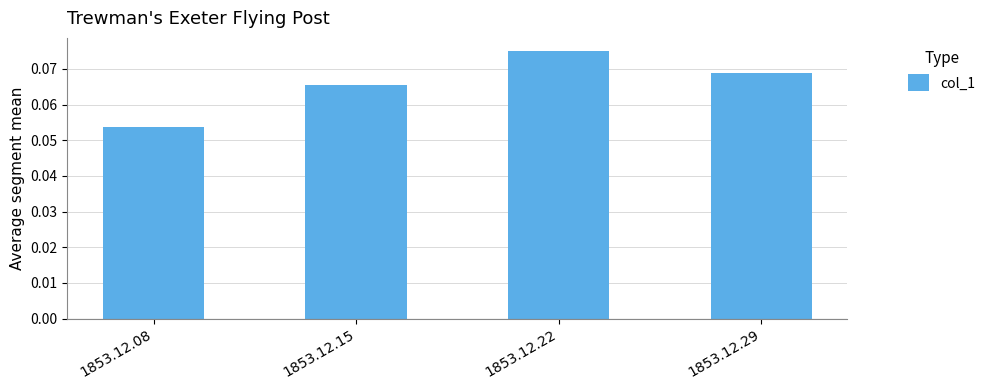

How many bars are there in total?

4